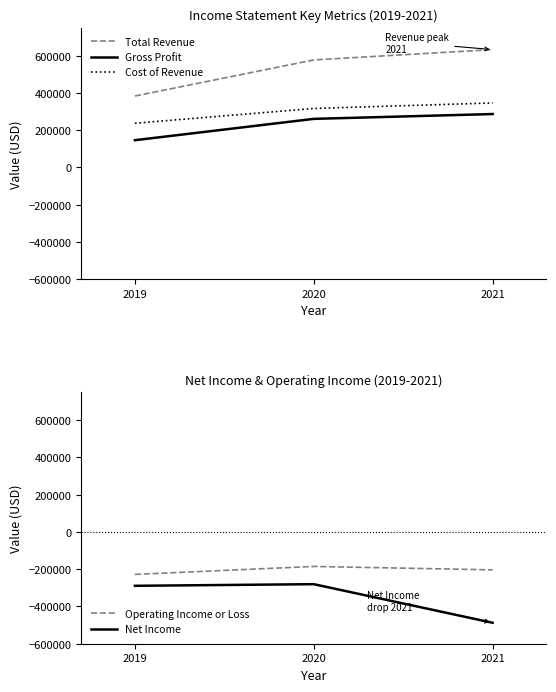

At which label does Gross Profit reach its minimum?

2019